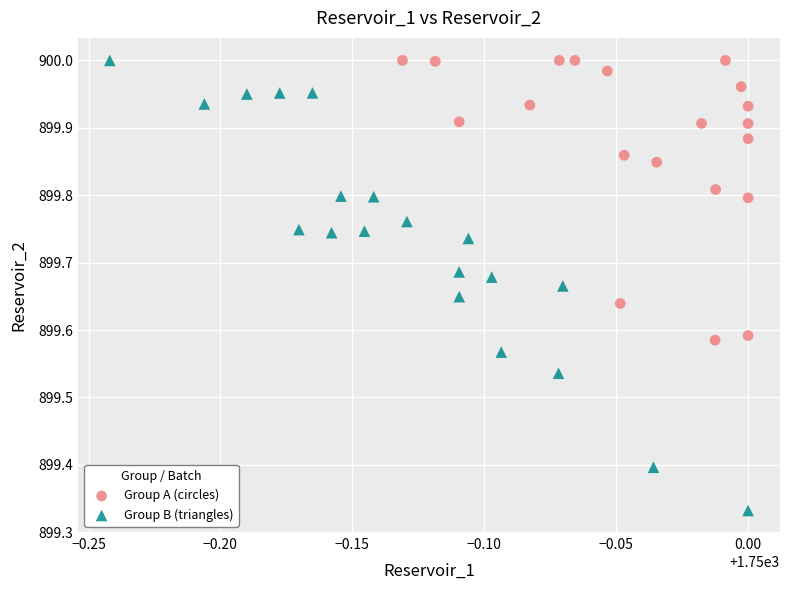

Which series contains the lowest Y value?

Group B (triangles)